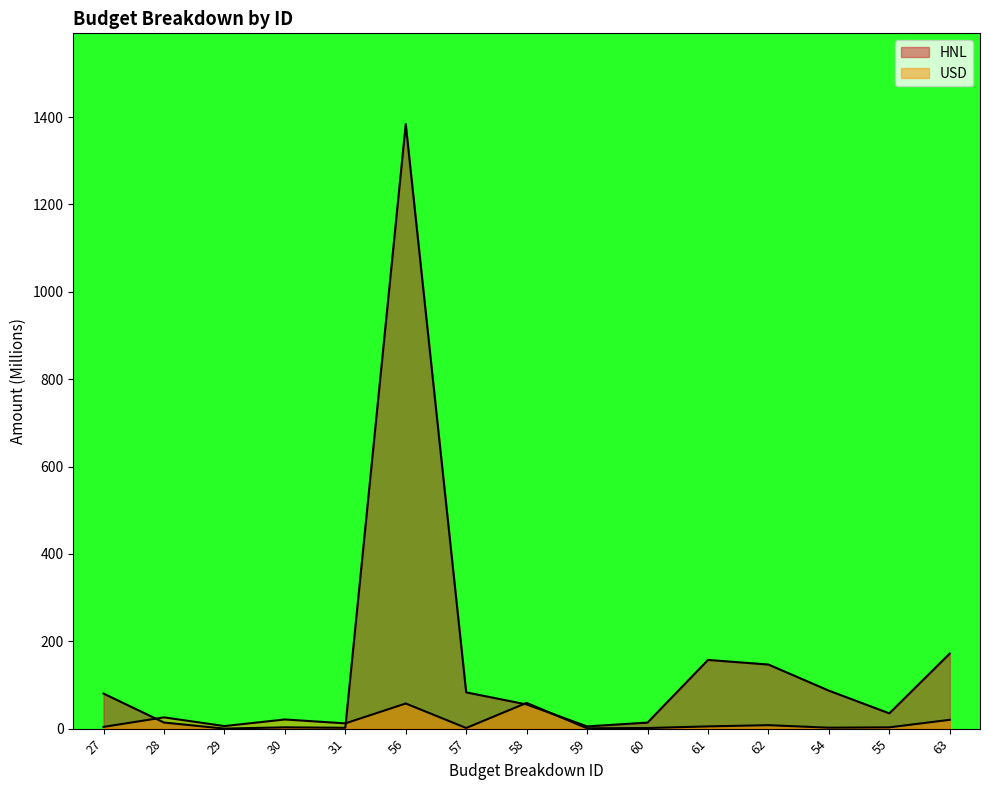

Does the chart have visible grid lines?

No